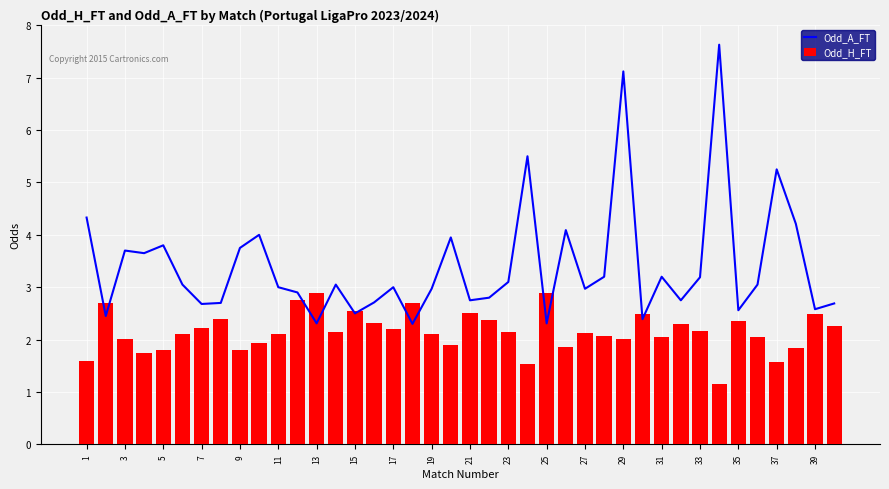

What is the difference between the maximum and minimum values in the Odd_H_FT series?

1.7